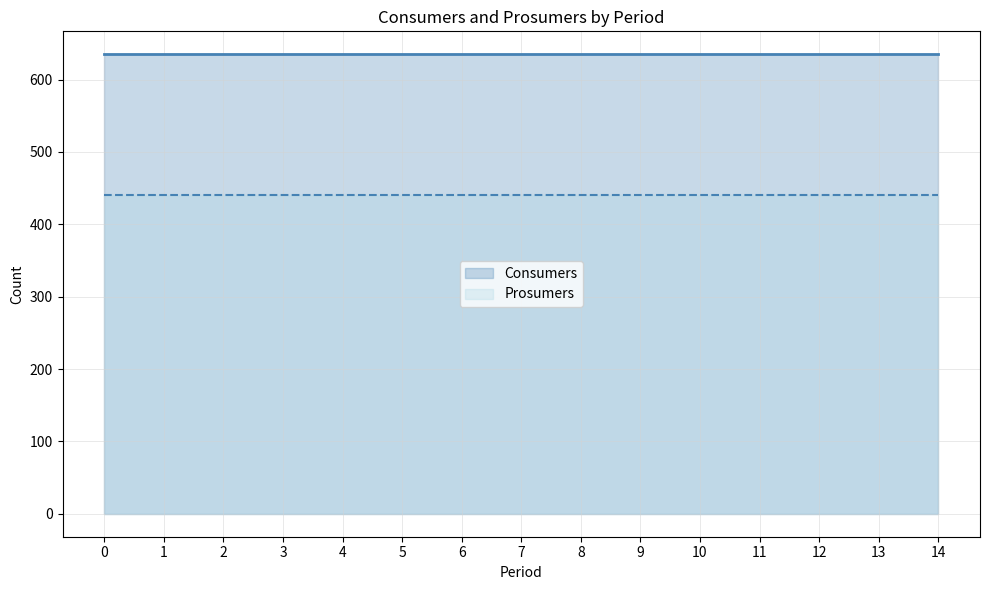

Count the number of data series in this chart.

2